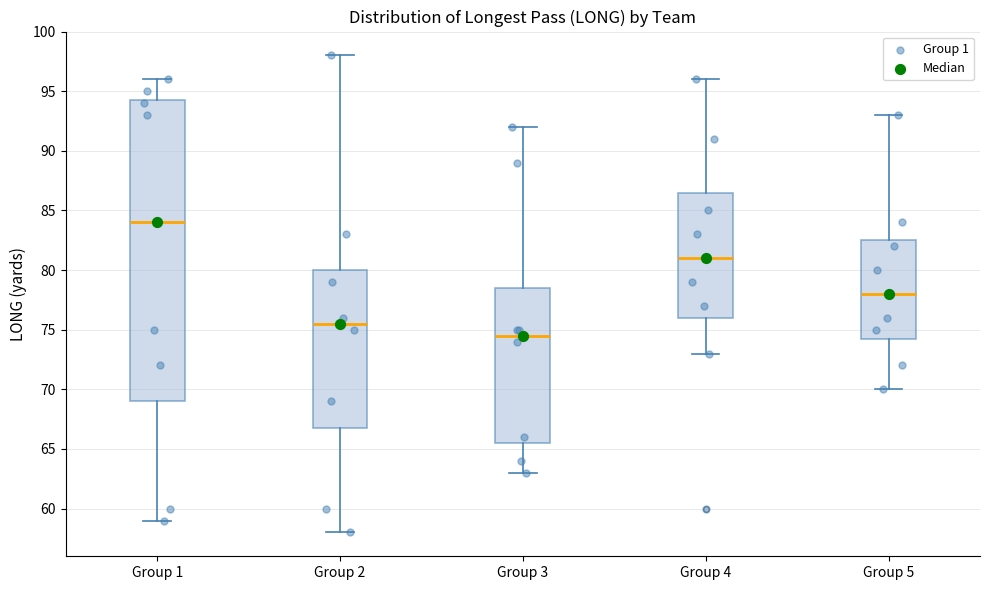

Reading left to right, transcribe this box plot: for each box, give where its median line is, the range the box spans, and where its two whiskers end, as read against the y-axis. The values are not printed on the chart, so give them approximately, as read against the axis.

Group 1: median 84.0, box 69.0 to 94.5, whiskers 59.0 to 96.0
Group 2: median 75.5, box 67.0 to 80.0, whiskers 58.0 to 98.0
Group 3: median 74.5, box 65.5 to 78.5, whiskers 63.0 to 92.0
Group 4: median 81.0, box 76.0 to 86.5, whiskers 73.0 to 96.0
Group 5: median 78.0, box 74.5 to 82.5, whiskers 70.0 to 93.0